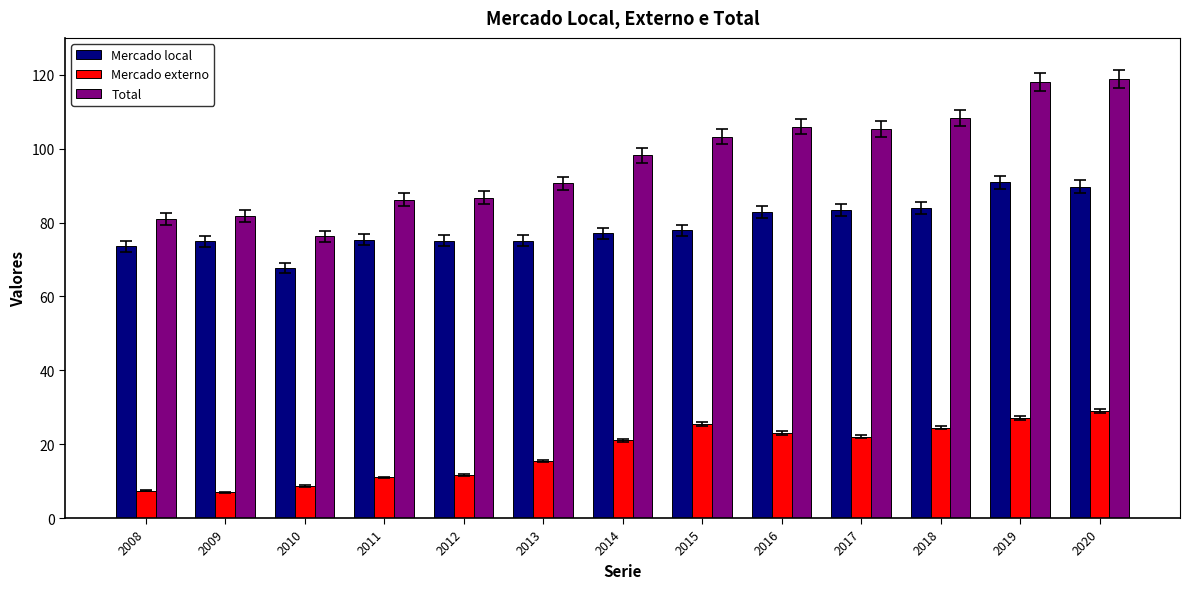

At how many categories does at least one series exceed 58?

13